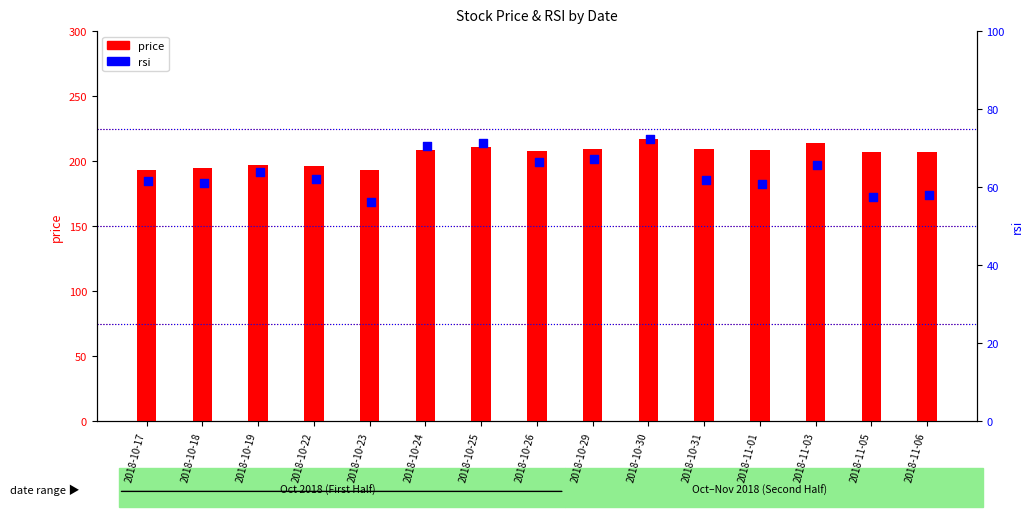

What are all the series names shown in the legend?

price, rsi